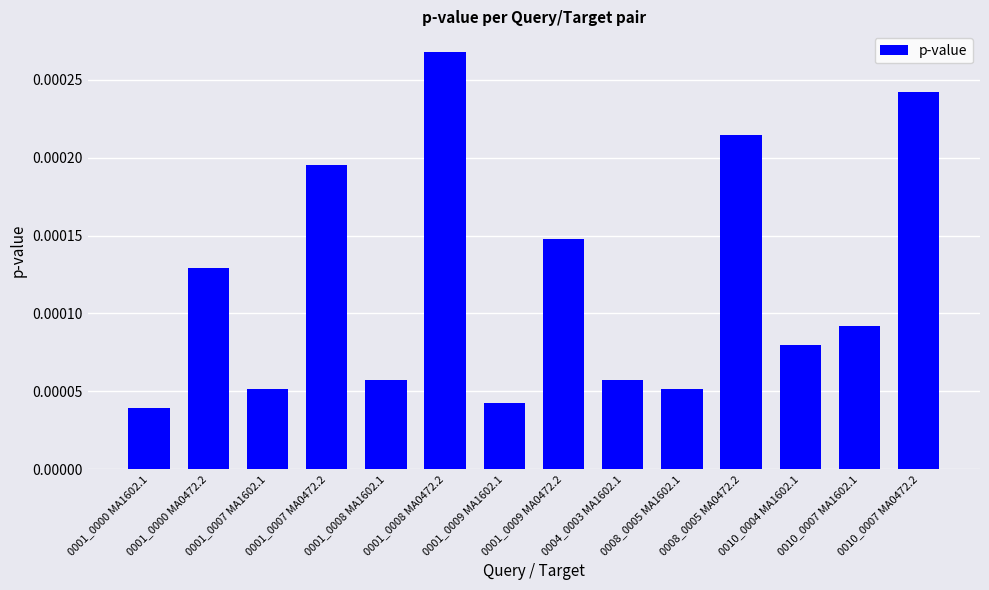

Count the values in the range 0 to 1.

14